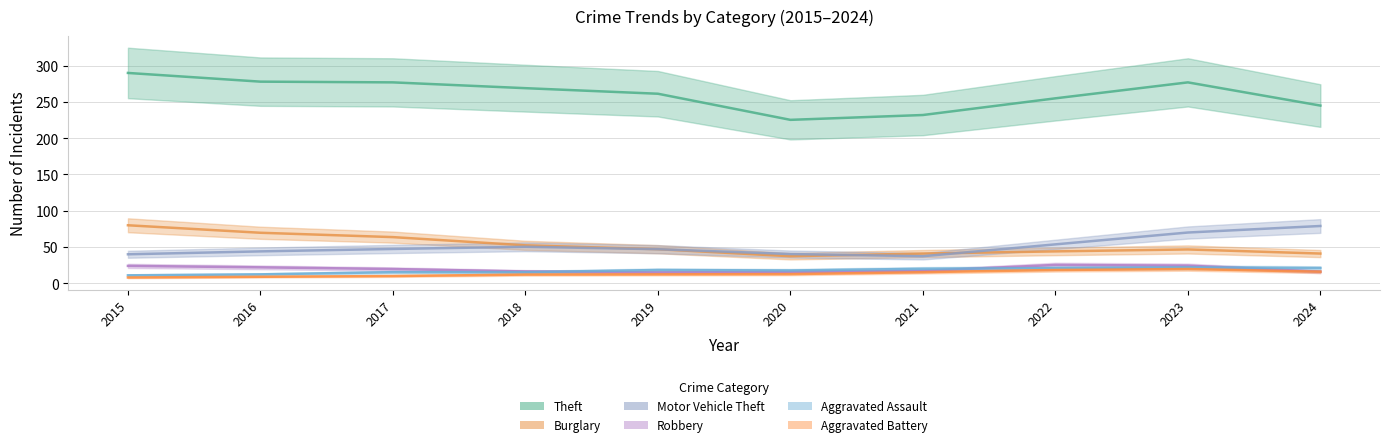

In Robbery, how many points are lower than both neighbors (excluding endpoints)?

1